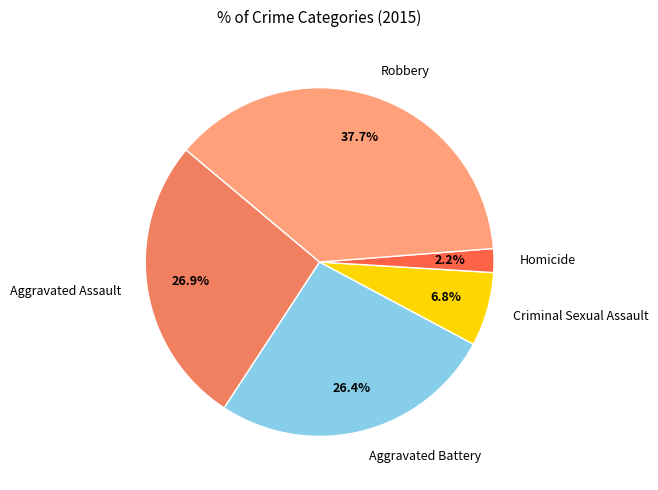

Do Aggravated Assault and Criminal Sexual Assault together represent more than half of the pie?

No